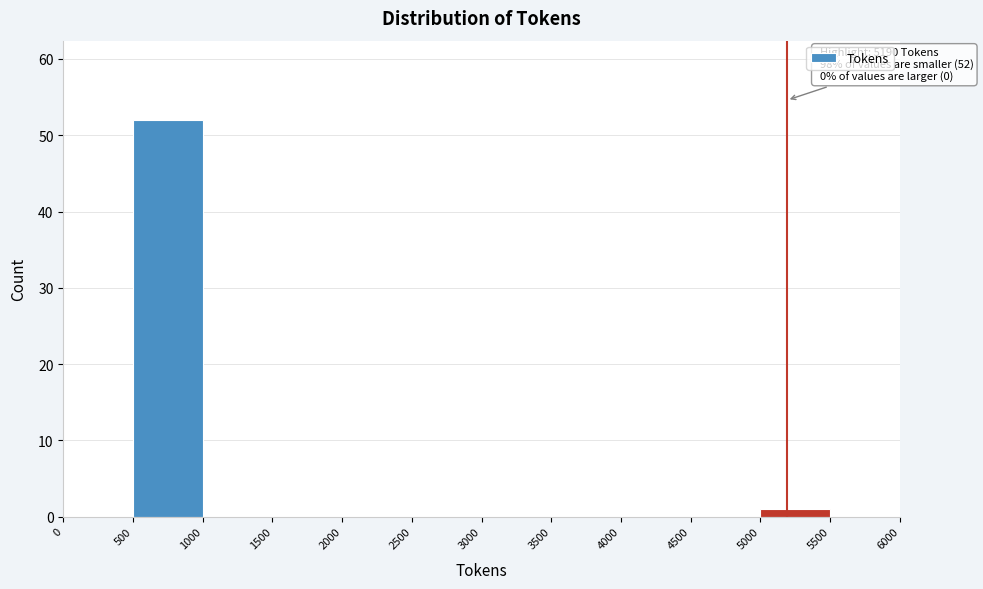

Which range on the x-axis has the tallest bar?

500 to 1000